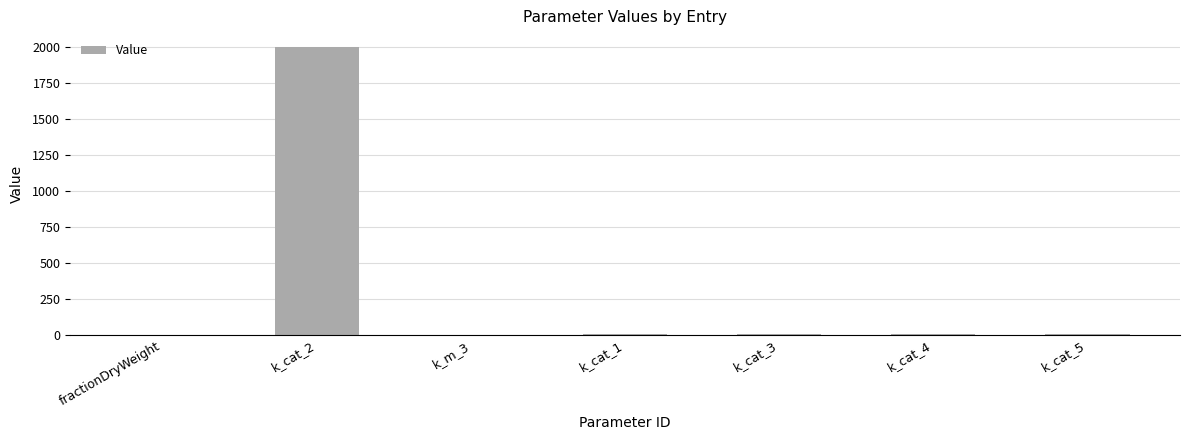

Which category has the highest value across all series?

k_cat_2